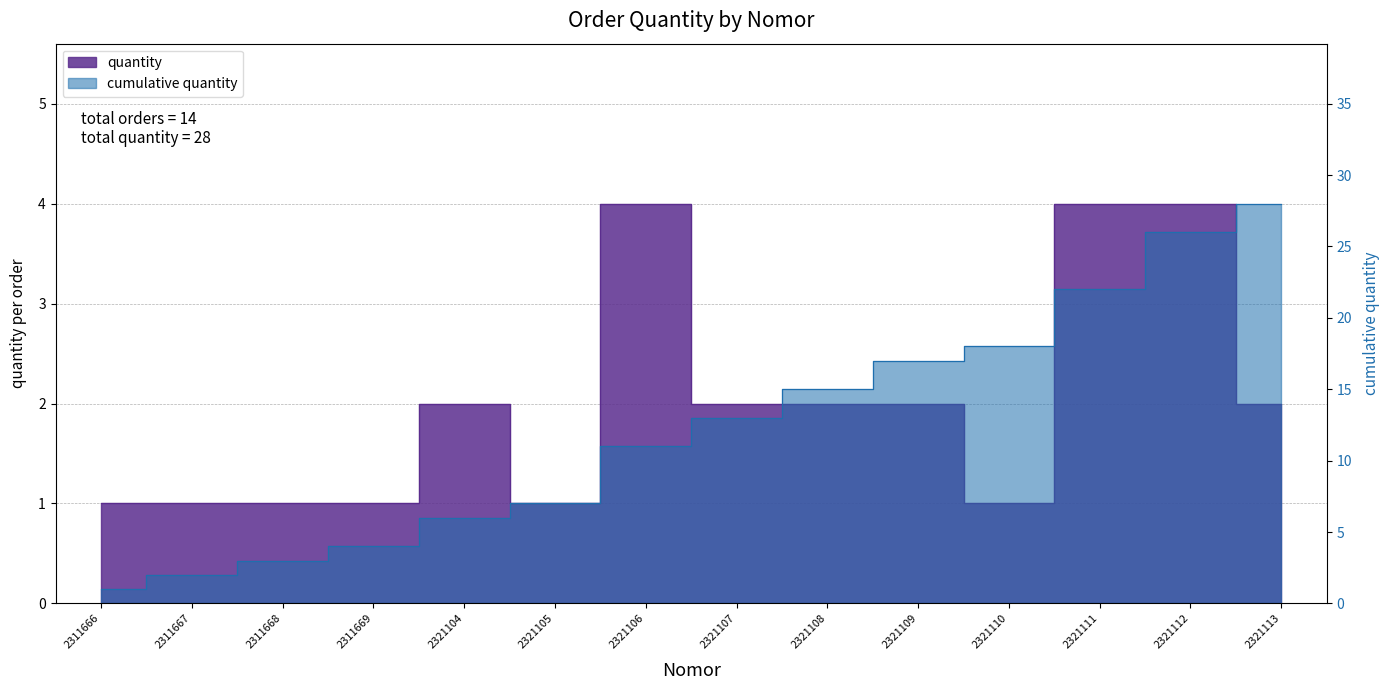

The value of quantity at 2321111 is 4. True or false?

True